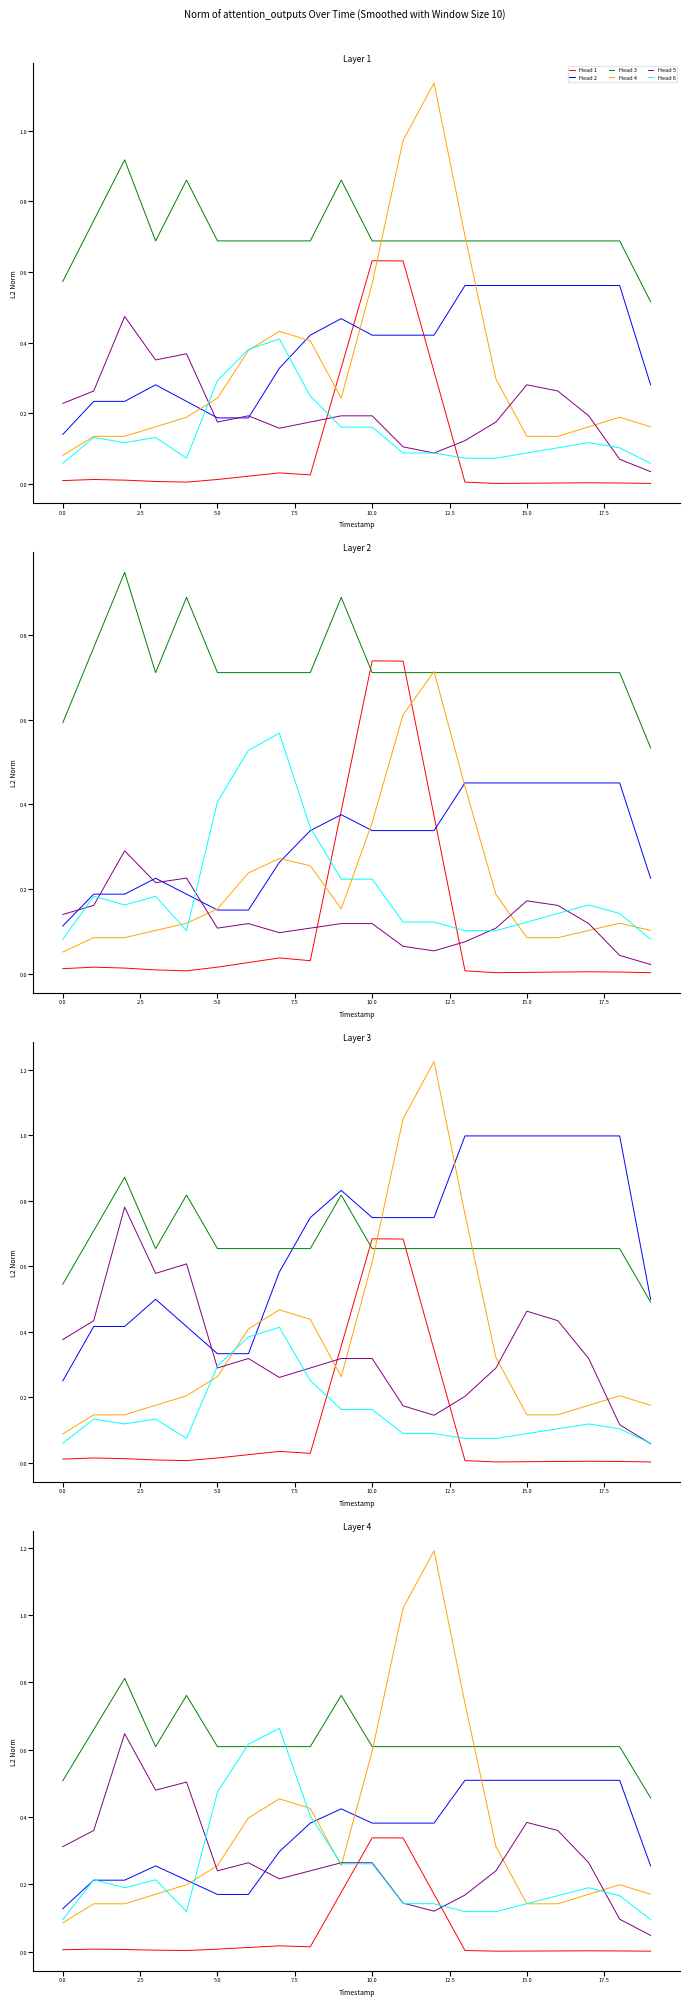

What is the total value across all series at 2.5?

2.0